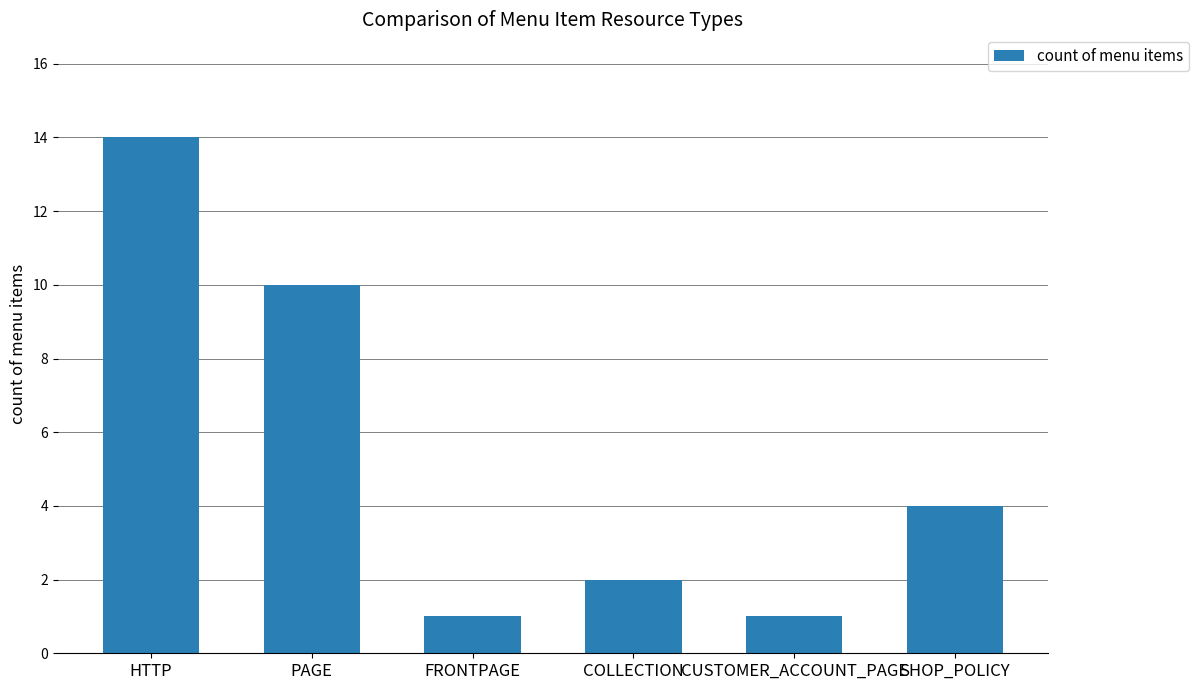

What is the label of the 5th bar from the right?

PAGE